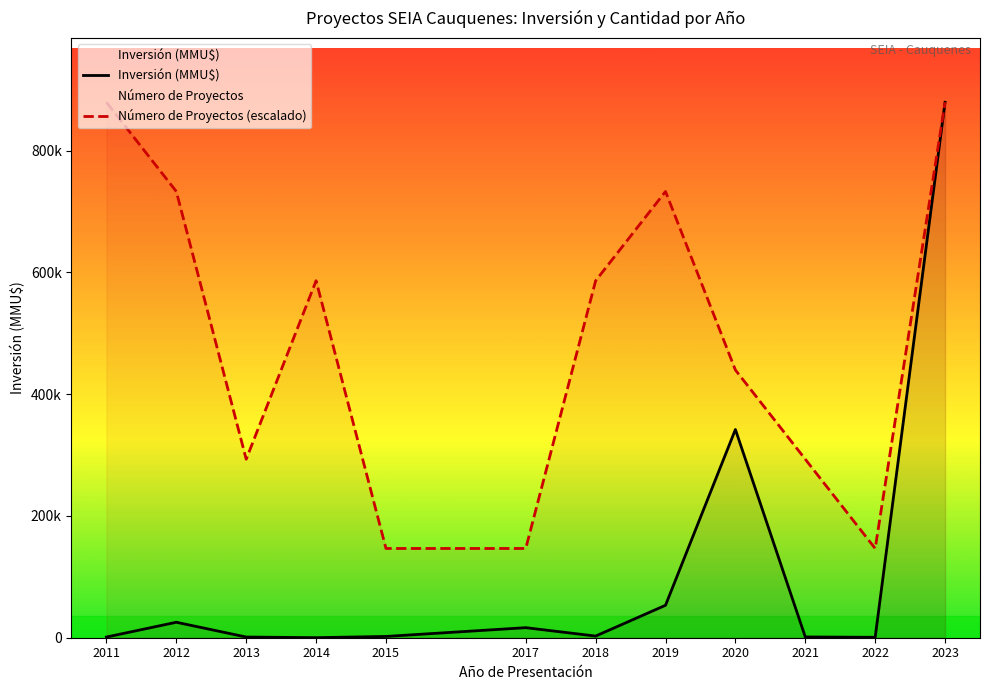

True or false: Inversión (MMU$) and Número de Proyectos (escalado) cross at least once.

False